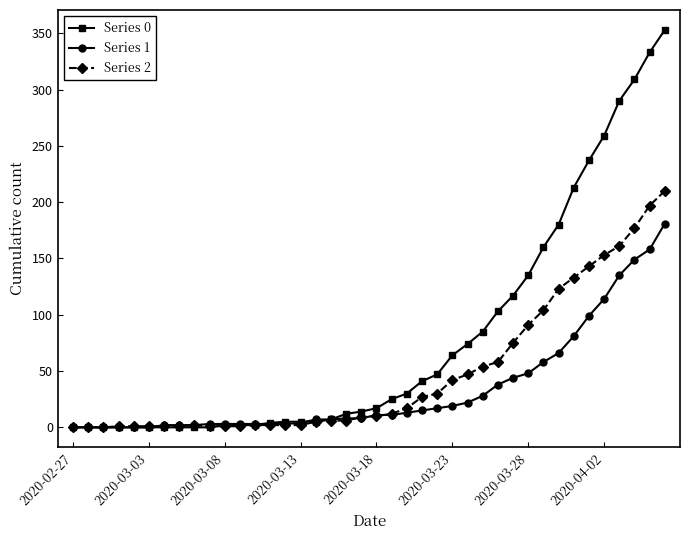

How many lines are shown in the chart?

3